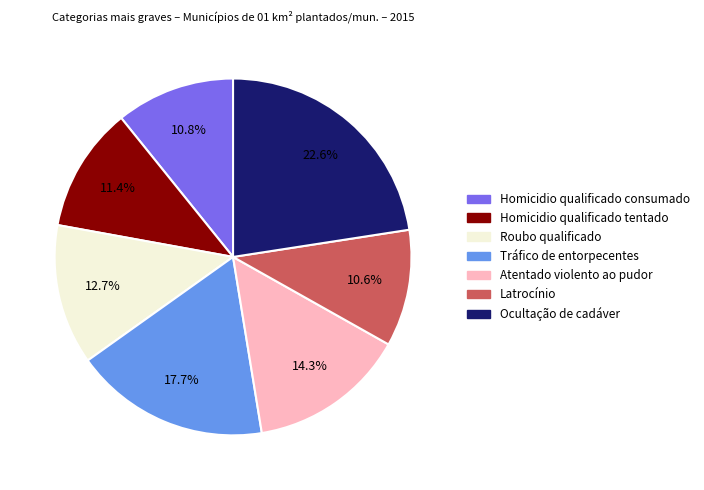

Approximately how many times larger is the value at Atentado violento ao pudor compared to Tráfico de entorpecentes?

0.8